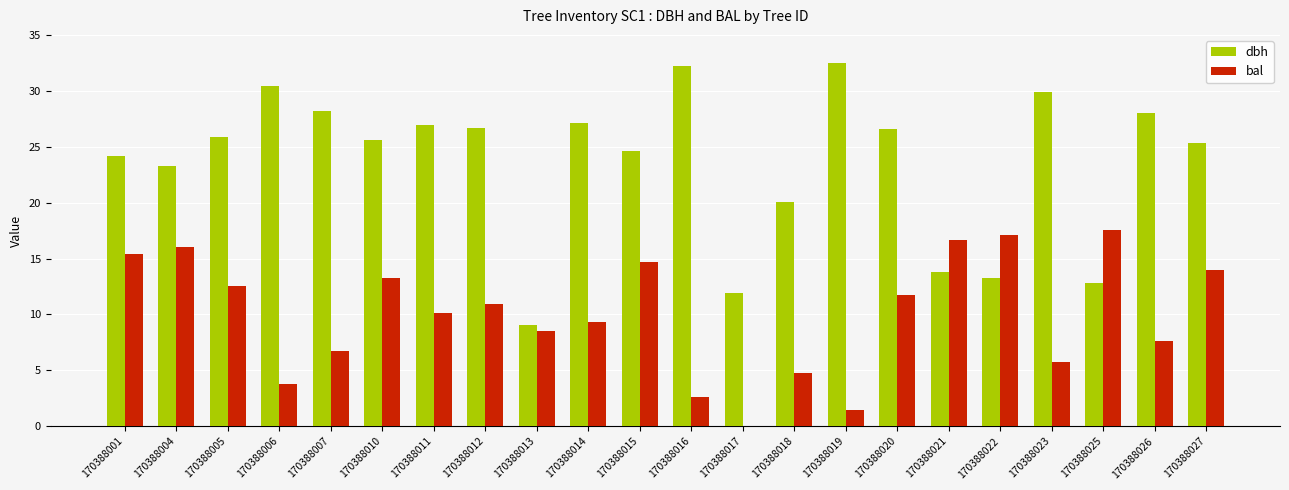

What is the maximum value shown in the chart?

32.5